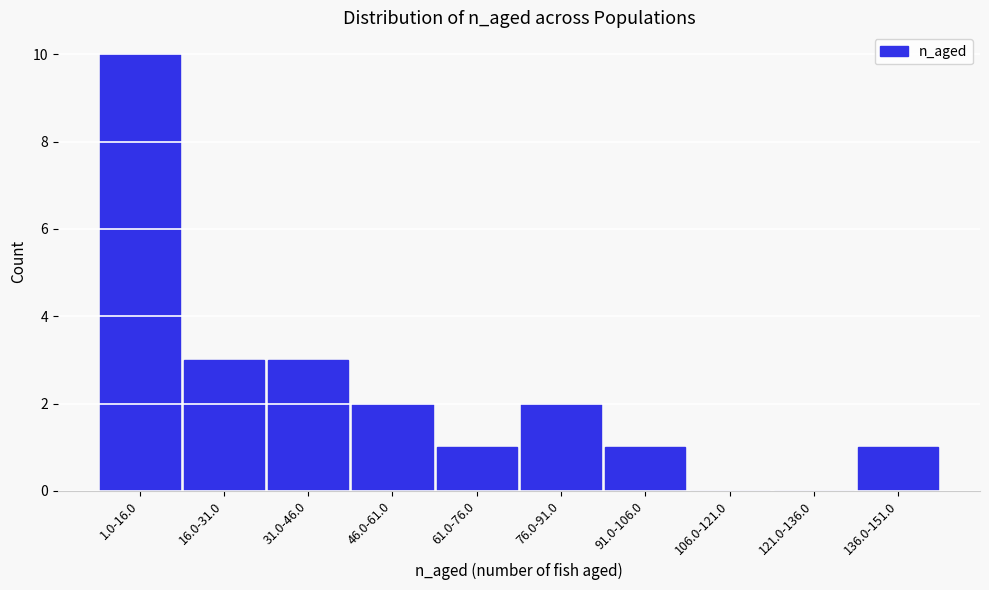

Reading right to left, transcribe all the data shown in this chart.

136.0-151.0=1	121.0-136.0=0	106.0-121.0=0	91.0-106.0=1	76.0-91.0=2	61.0-76.0=1	46.0-61.0=2	31.0-46.0=3	16.0-31.0=3	1.0-16.0=10